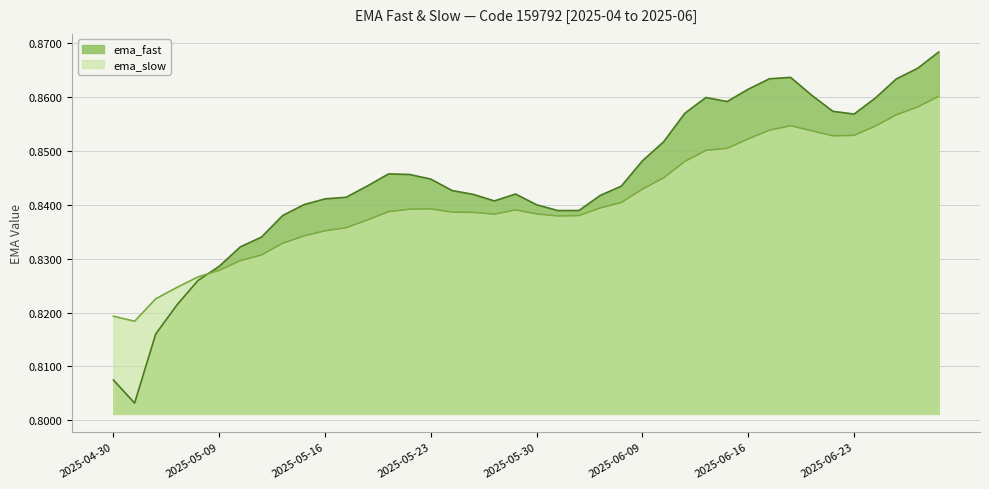

Count the ema_fast values in the range 0 to 1.

40